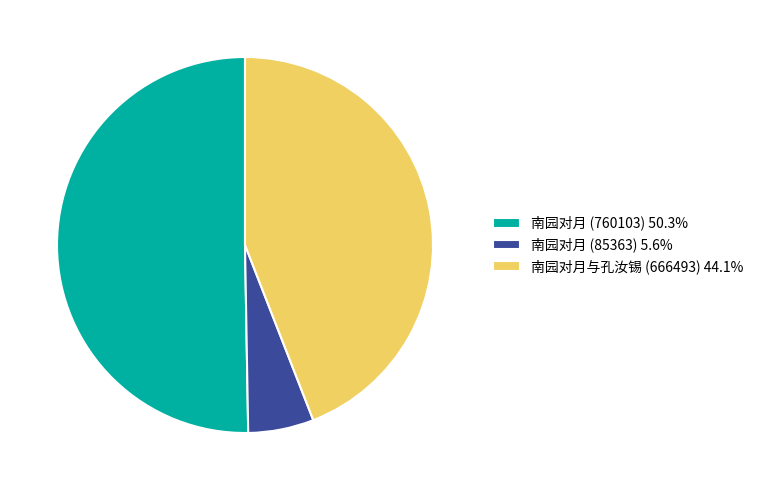

What is the smallest slice in the pie chart?

南园对月 (85363)